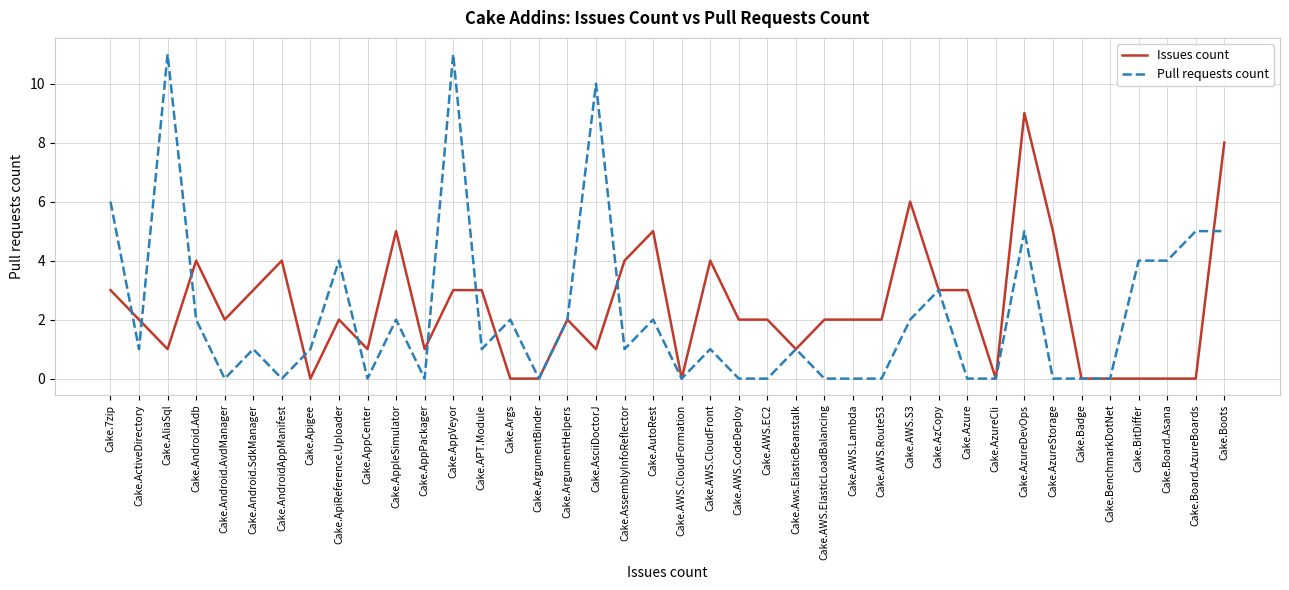

Where is the first local minimum for Issues count?

Cake.AliaSql